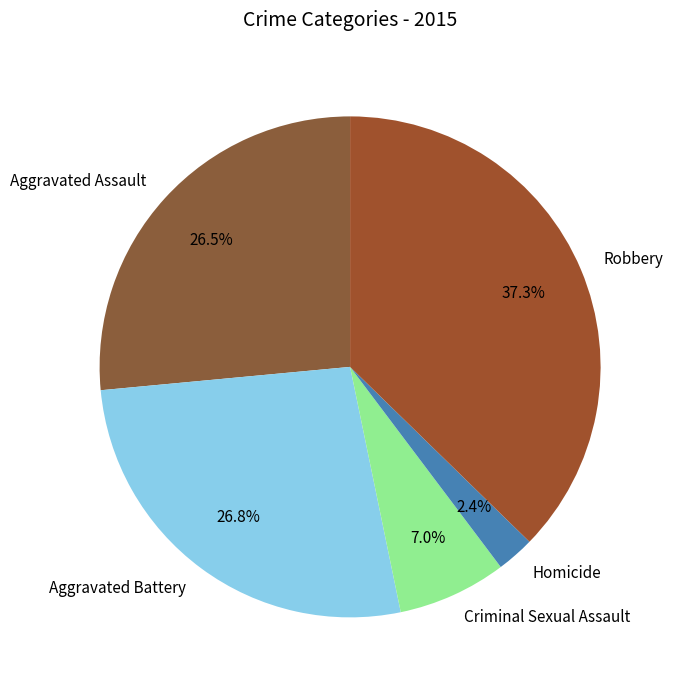

What is the ratio of the value at Aggravated Battery to the value at Criminal Sexual Assault?

3.8